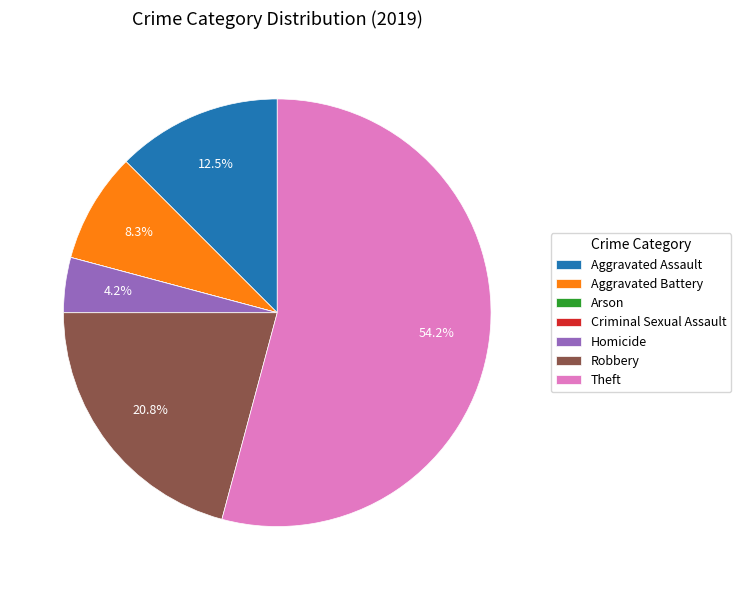

What is the largest slice in the pie chart?

Theft